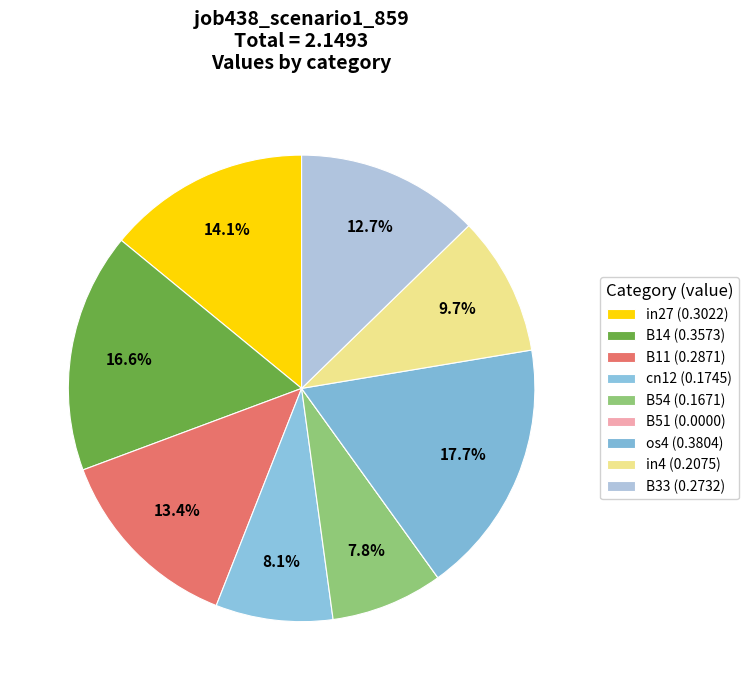

How many slices are in this pie chart?

9